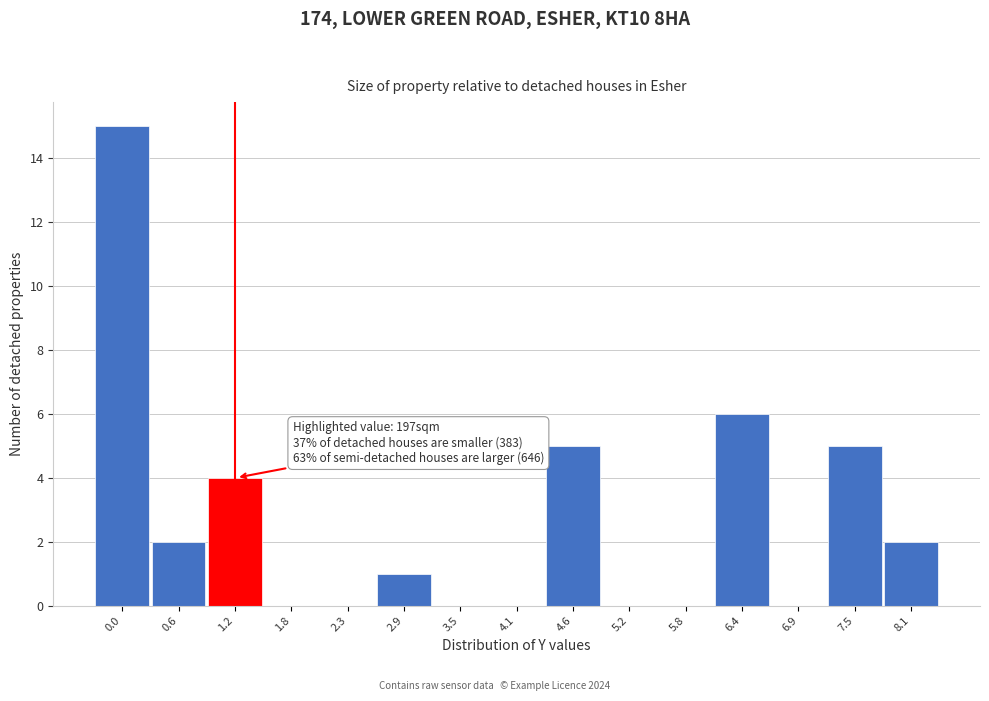

Reading right to left, transcribe all the data shown in this chart.

8.1=2	7.5=5	6.9=0	6.4=6	5.8=0	5.2=0	4.6=5	4.1=0	3.5=0	2.9=1	2.3=0	1.8=0	1.2=4	0.6=2	0.0=15